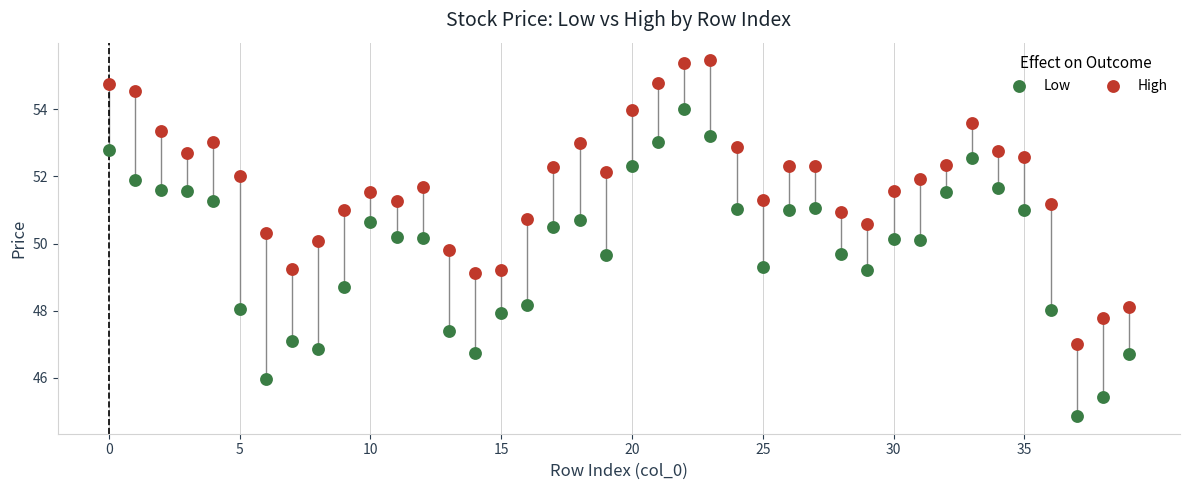

What are all the series names shown in the legend?

Low, High